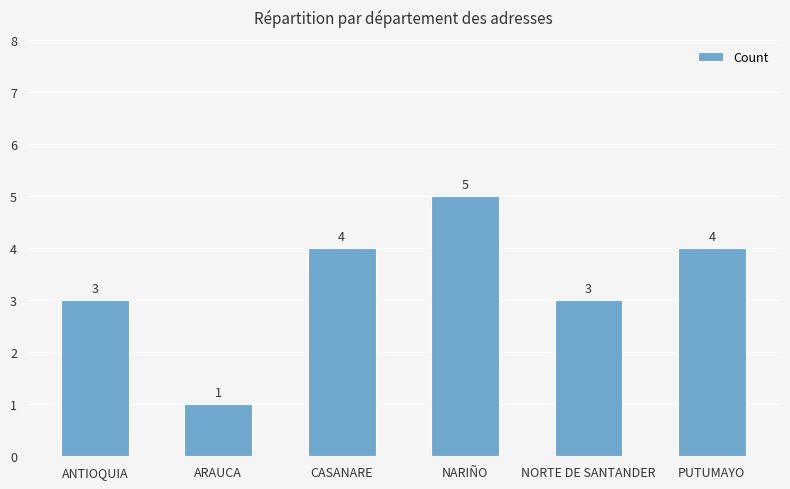

Between ANTIOQUIA and PUTUMAYO, which is larger?

PUTUMAYO